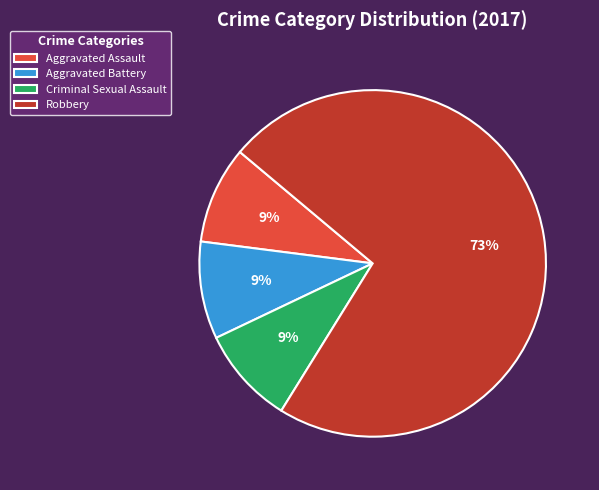

Combined, do Aggravated Assault and Criminal Sexual Assault account for over 50%?

No